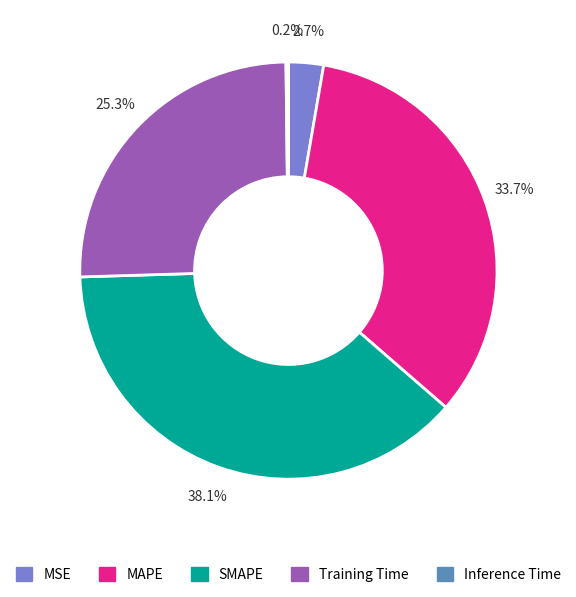

What percentage do MAPE and SMAPE together represent?

71.8%